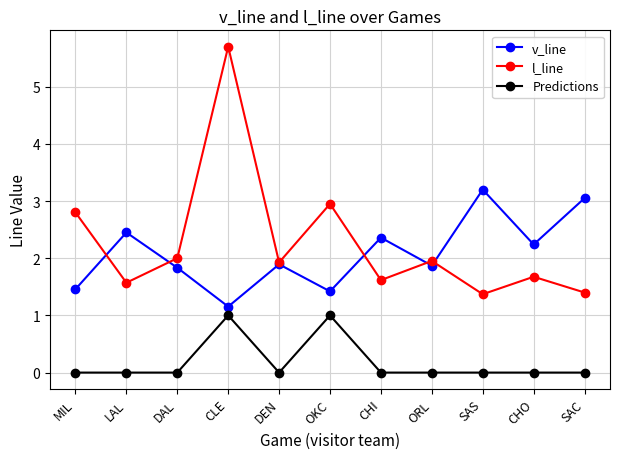

What is the value of the v_line point at the 3rd from the left?

1.8